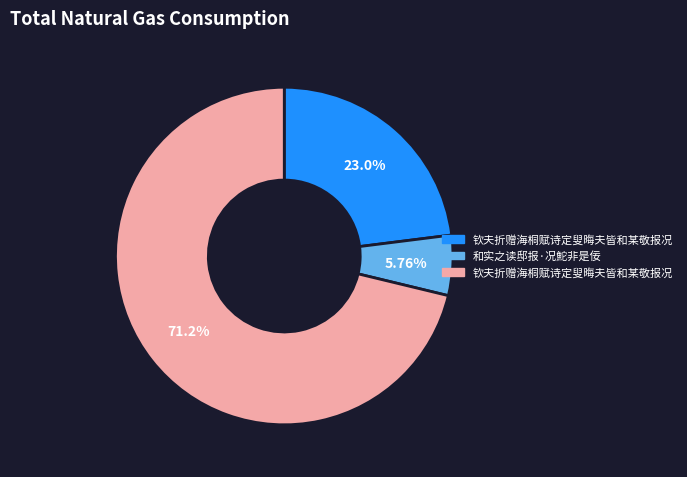

Is there a majority slice in this chart?

Yes